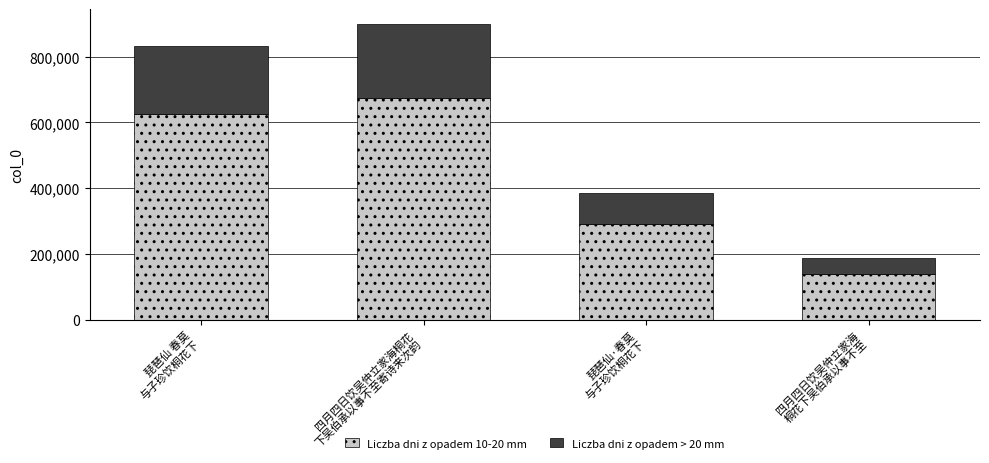

Does the chart contain stacked bars?

Yes